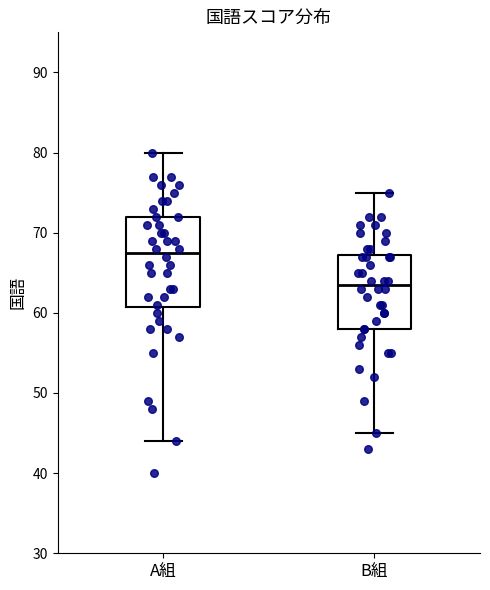

Which box is the tallest, from its lower edge to its upper edge?

A組